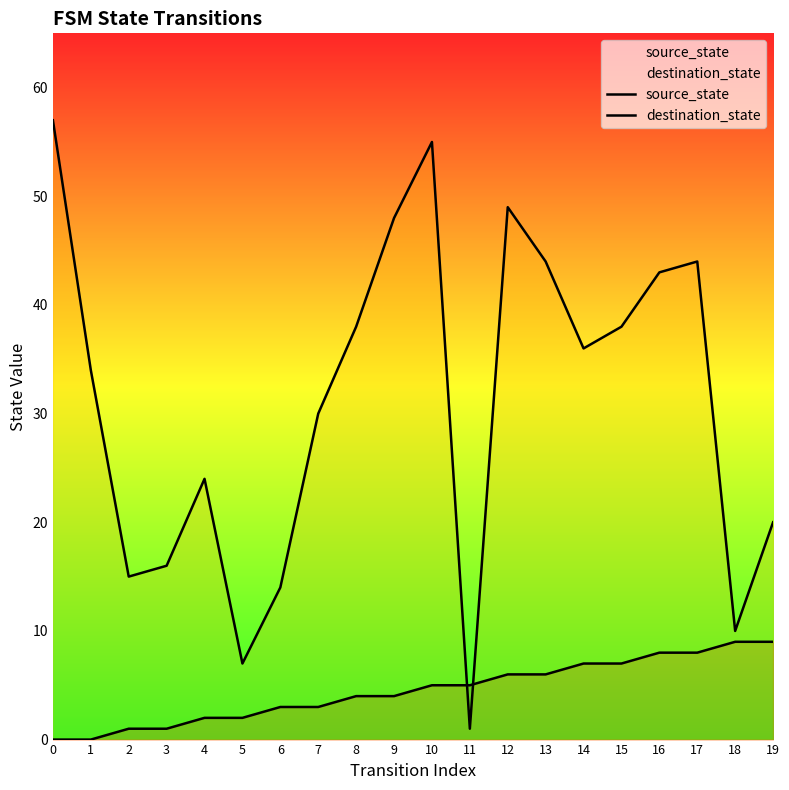

Which series has the largest total across all categories?

destination_state